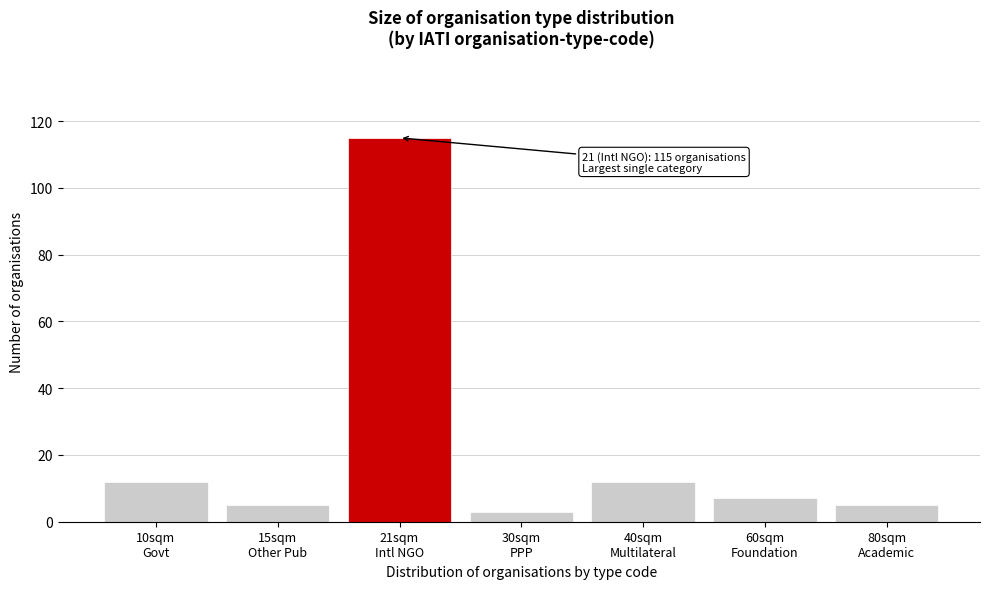

Reading left to right, extract all data points from this chart.

12	5	115	3	12	7	5